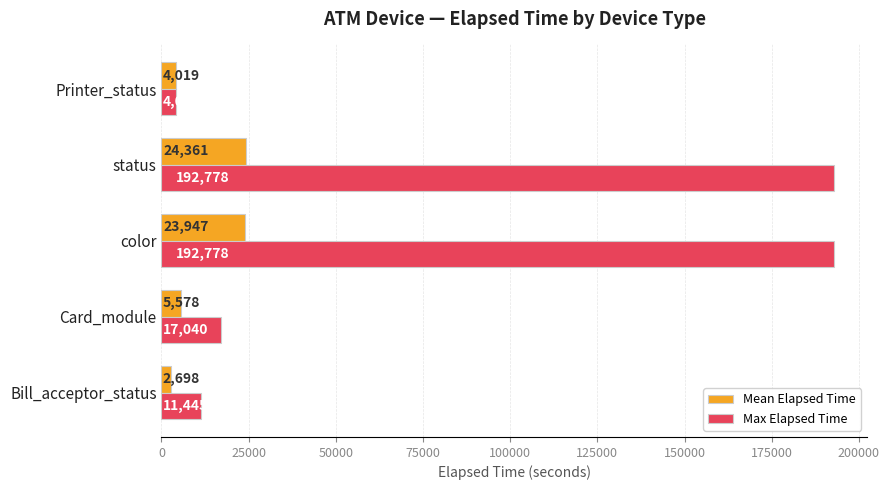

Rank the series by their average value, from highest to lowest.

Max Elapsed Time, Mean Elapsed Time